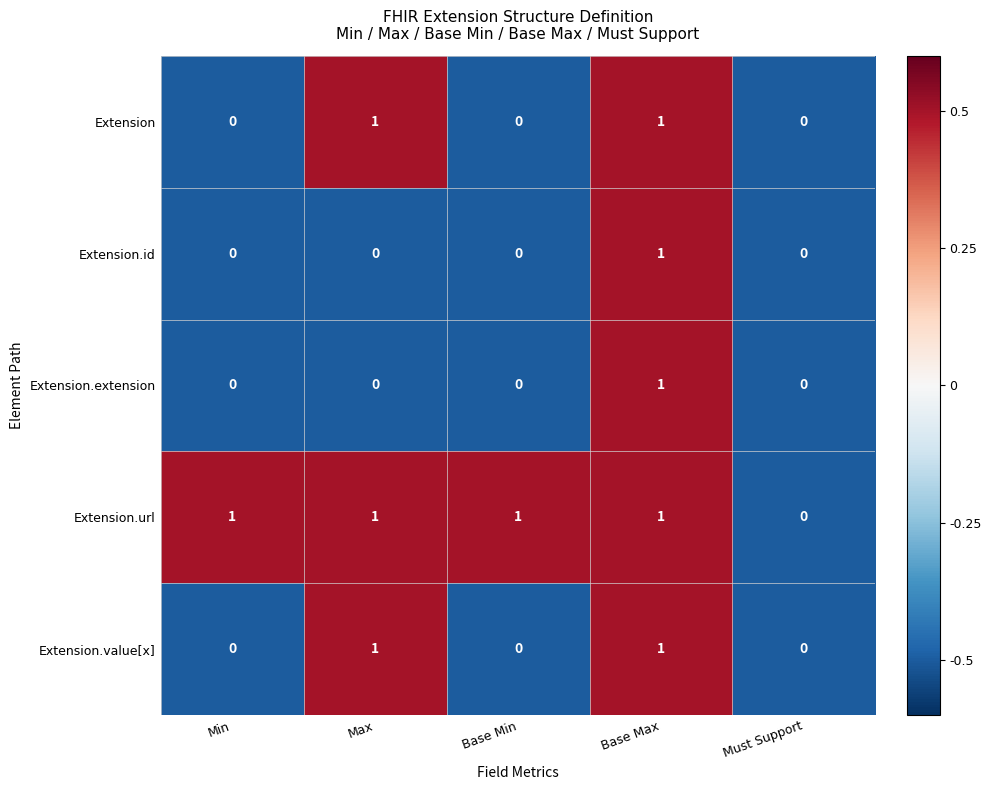

Is it true that Extension.url equals 1 at Base Min?

True